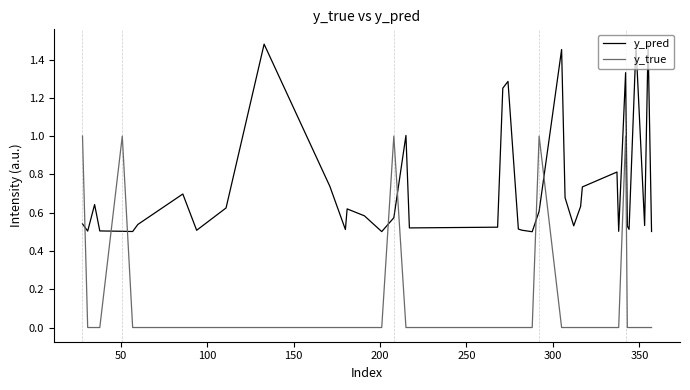

After their last crossing, which series has the higher values: y_pred or y_true?

y_pred